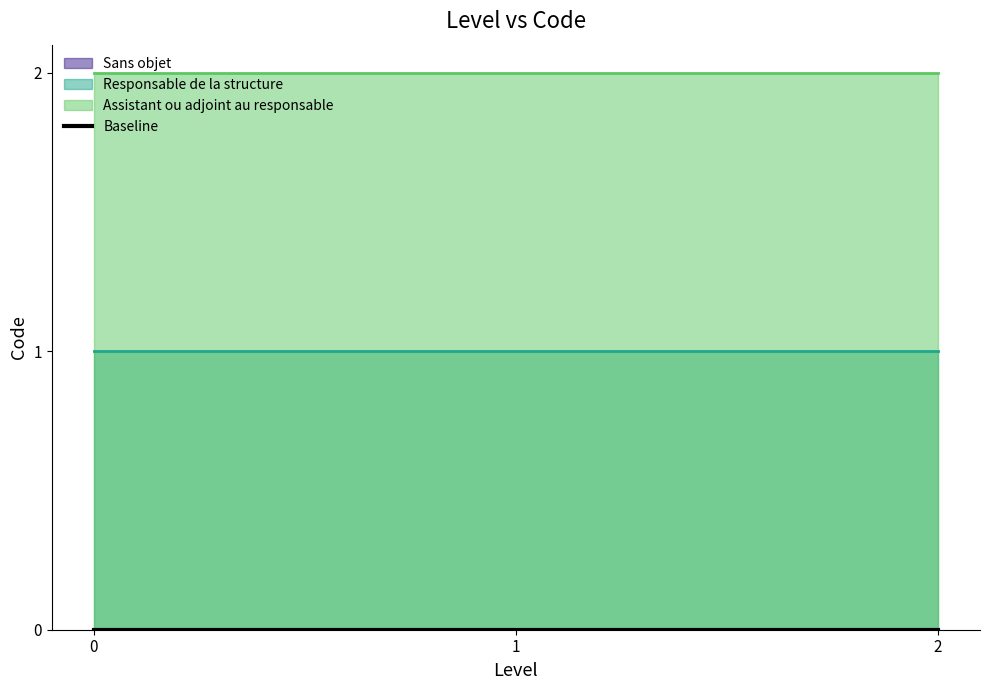

Count the number of data series in this chart.

3